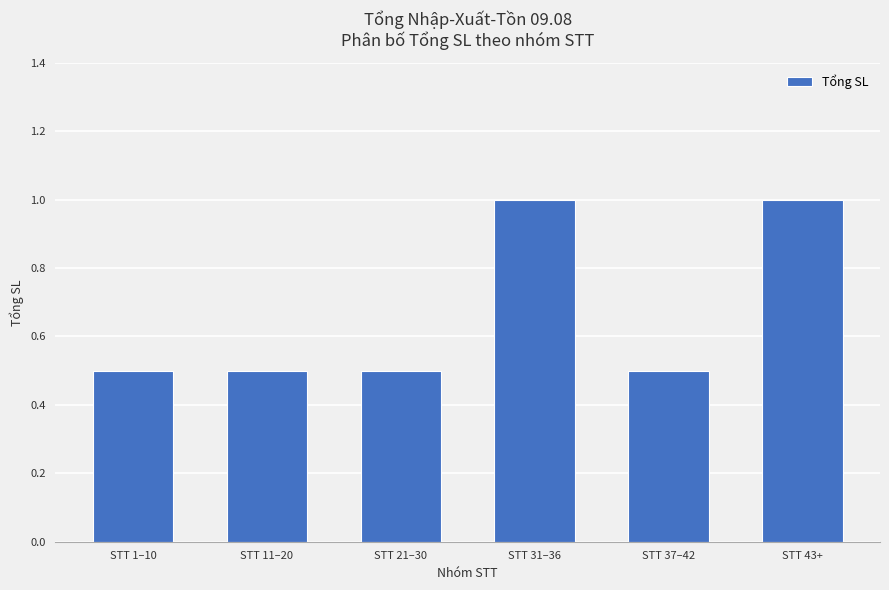

How many distinct data groups are displayed?

1